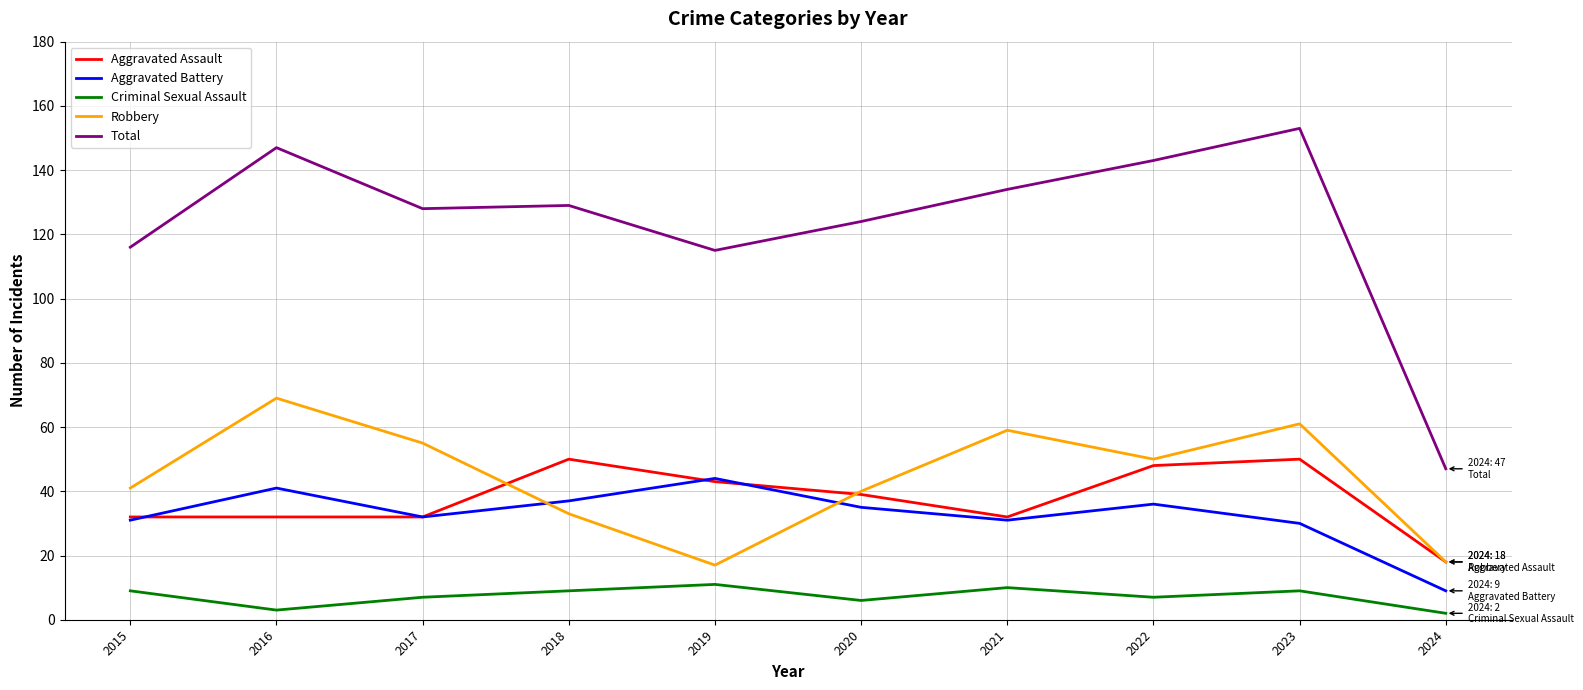

True or false: Criminal Sexual Assault and Robbery intersect in this chart.

False